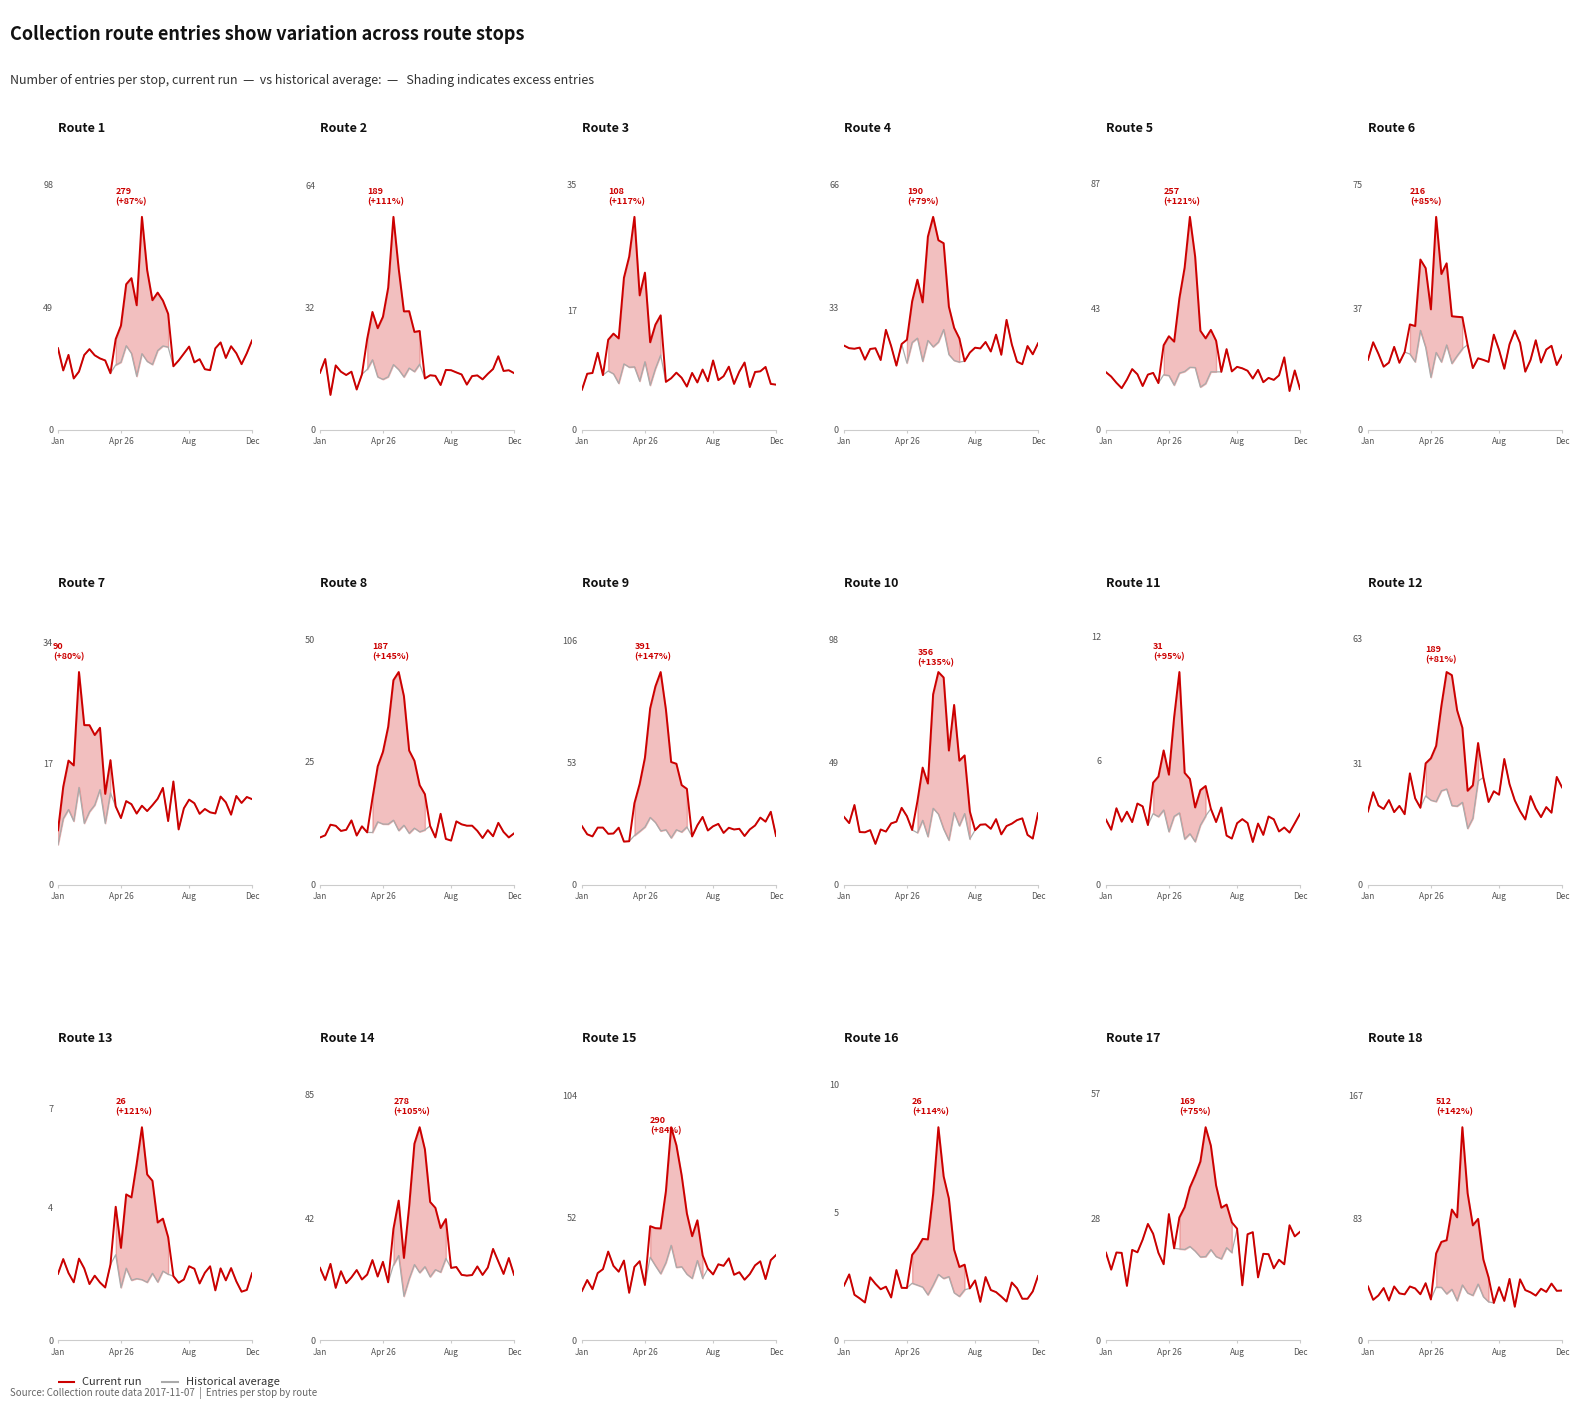

Where is the data nearest to the value 32?

19